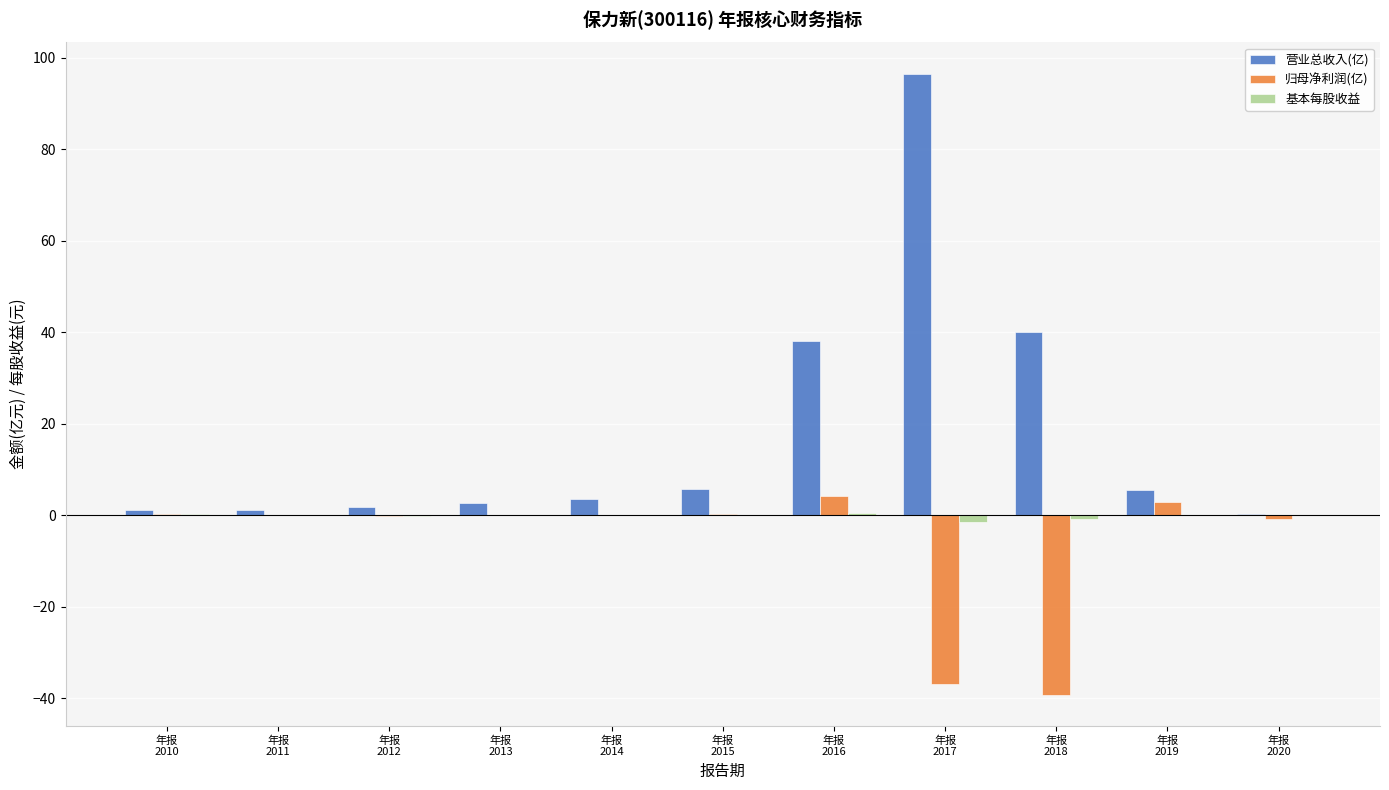

What is the highest value of the 营业总收入(亿) series?

96.6